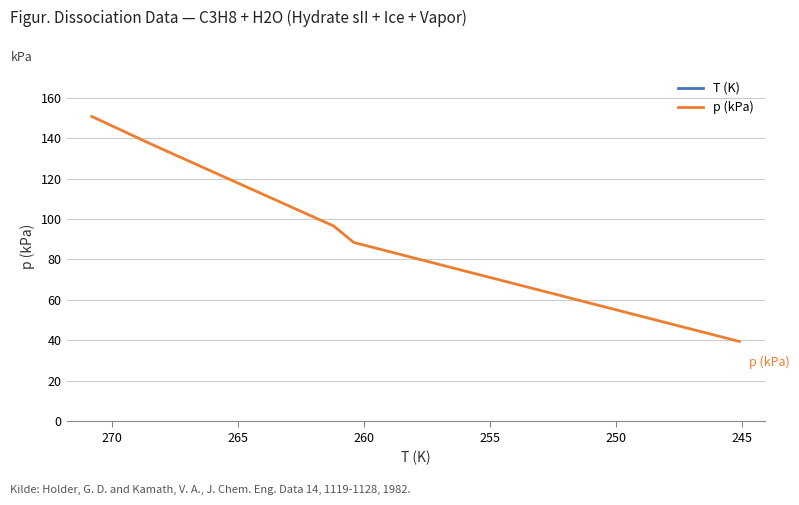

True or false: T (K) and p (kPa) cross at least once.

False